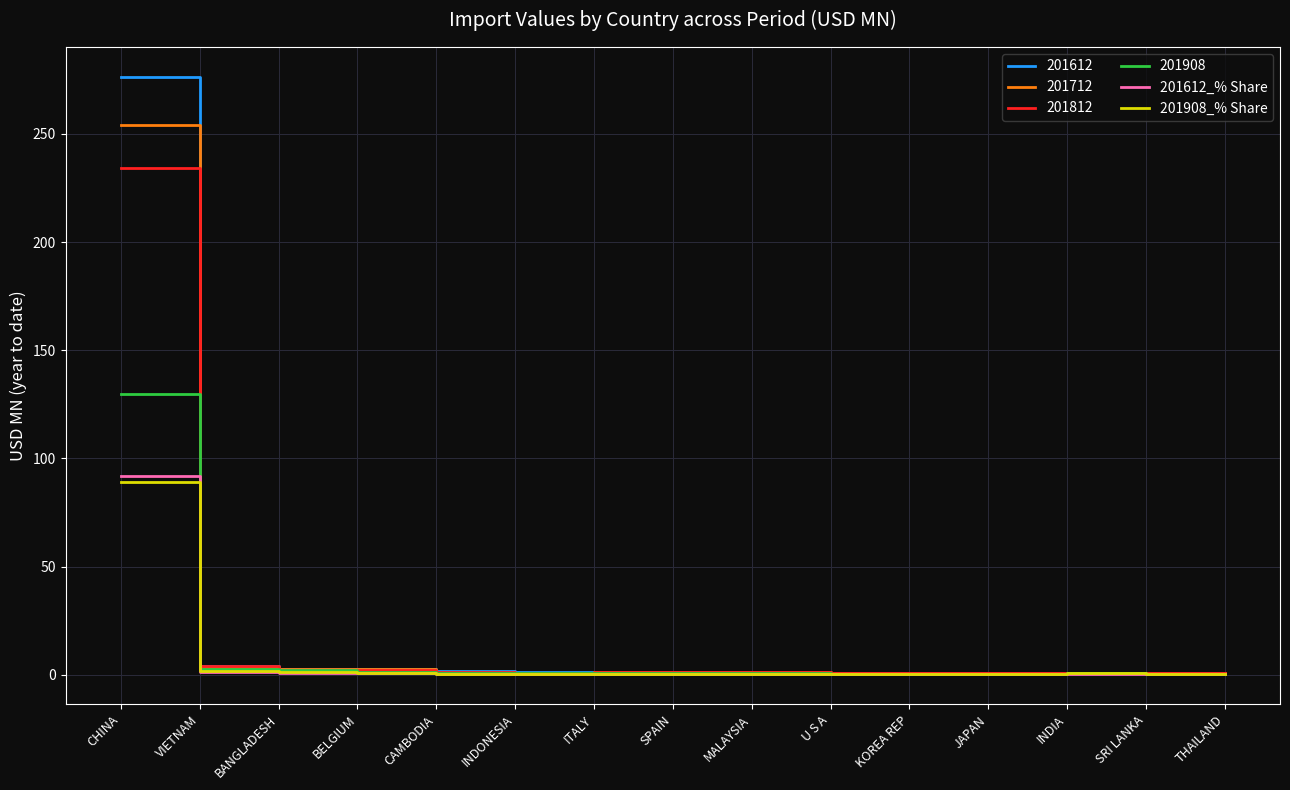

How many distinct data groups are displayed?

6